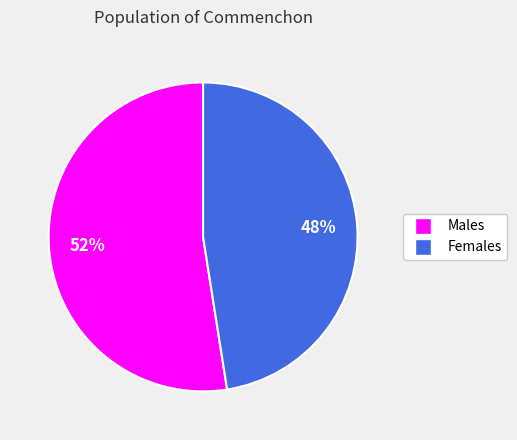

Is there a majority slice in this chart?

Yes